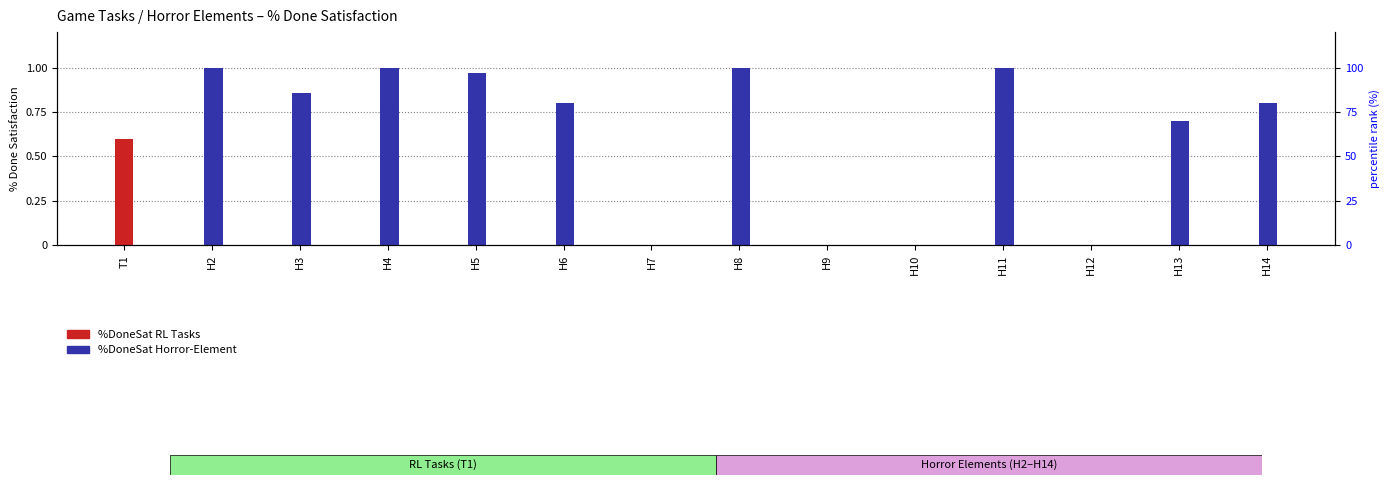

Count the %DoneSat_RL values in the range 0 to 1.

14